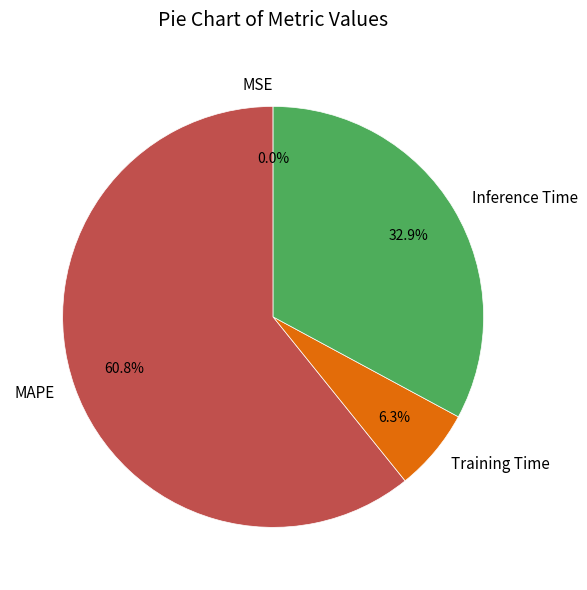

Is it true that MAPE is 69% of the pie?

False